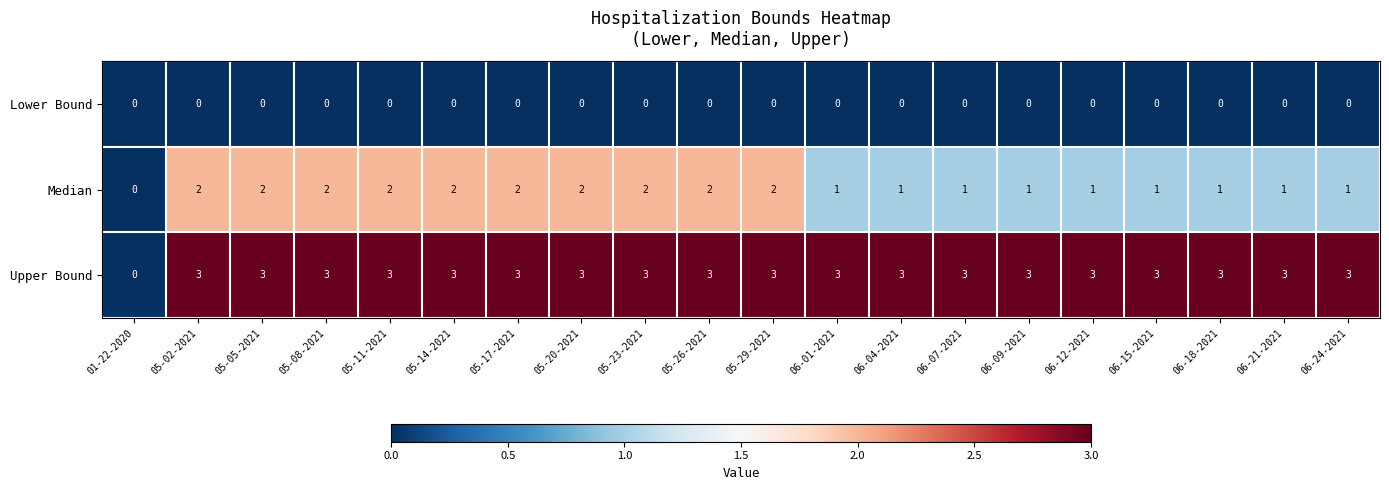

Which series has the widest spread of values?

Upper Bound